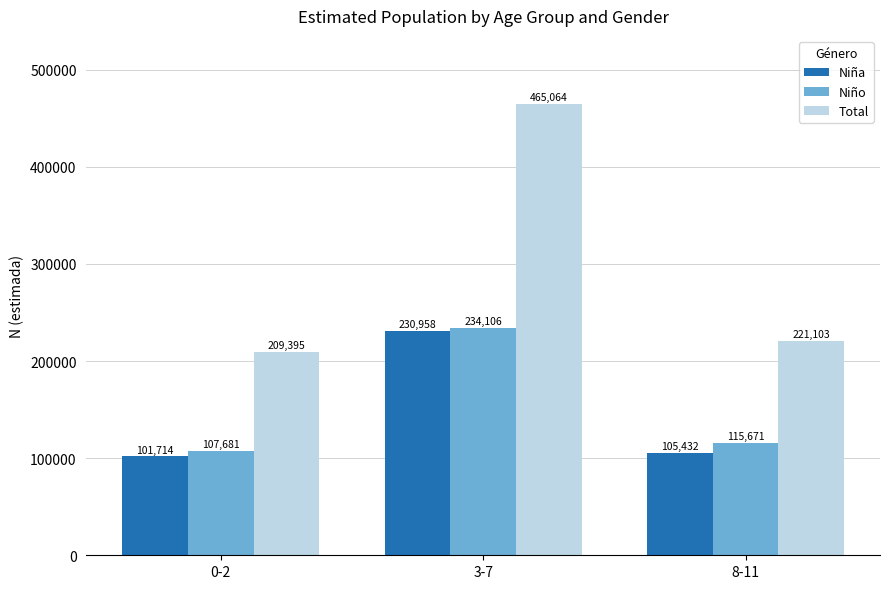

What is the label of the 2nd bar from the left?

3-7